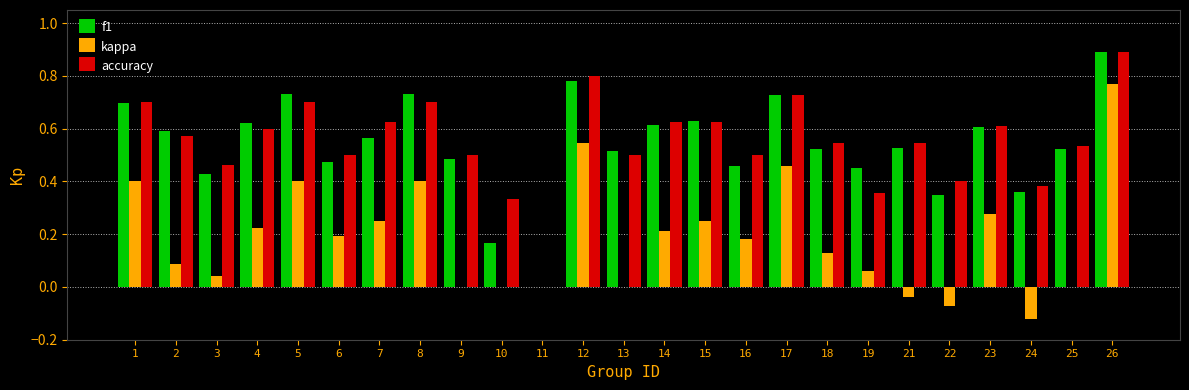

What is the sum of the accuracy values at 22 and 7?

1.0